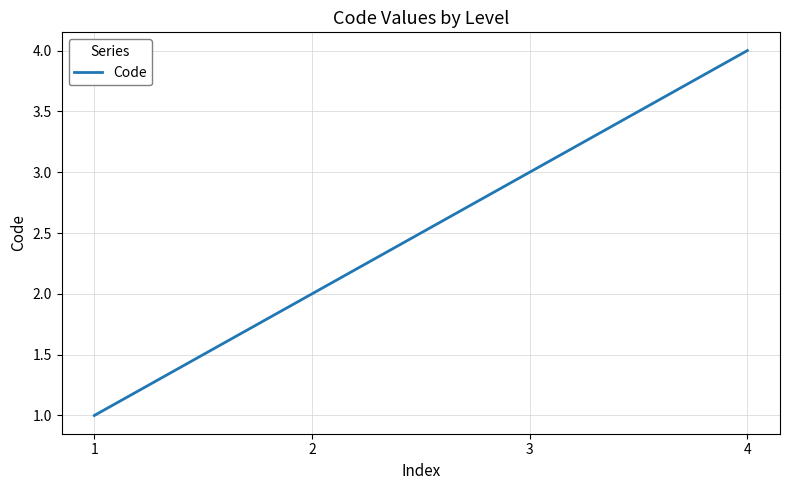

True or false: the data shows 5 at 3.

False